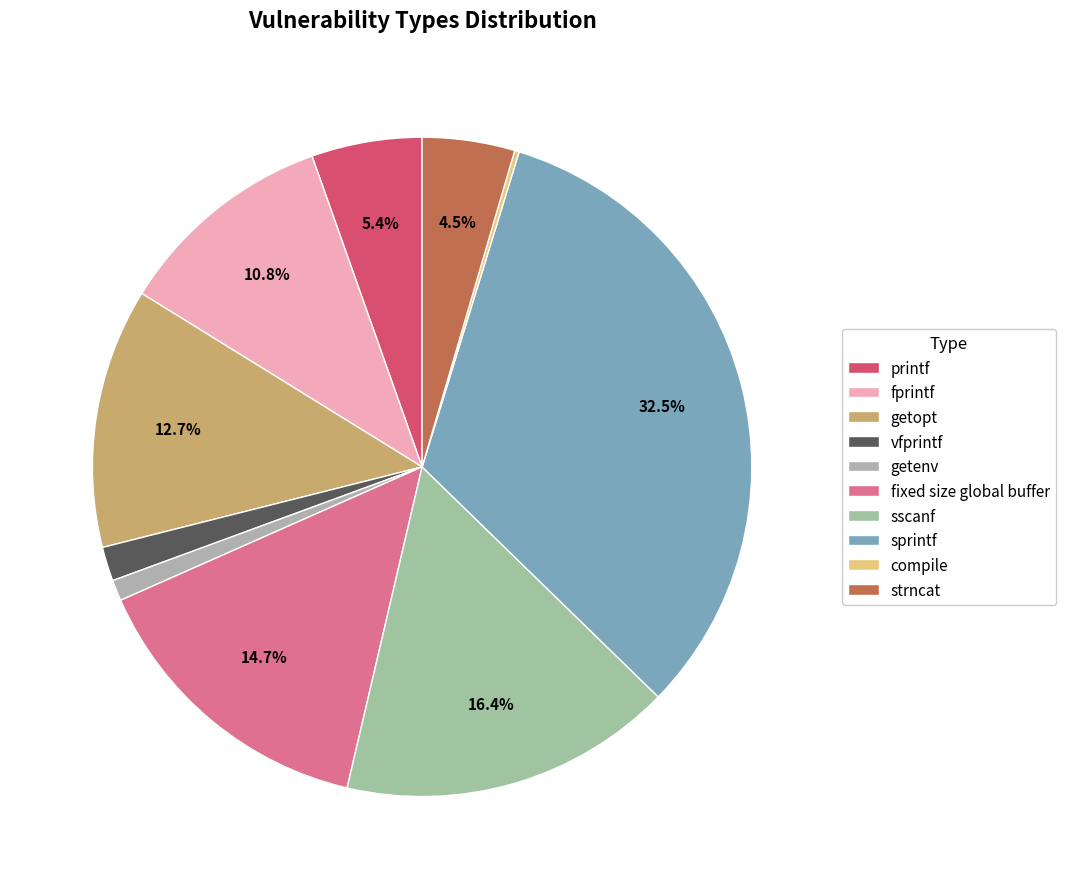

Count the number of slices in the pie.

10